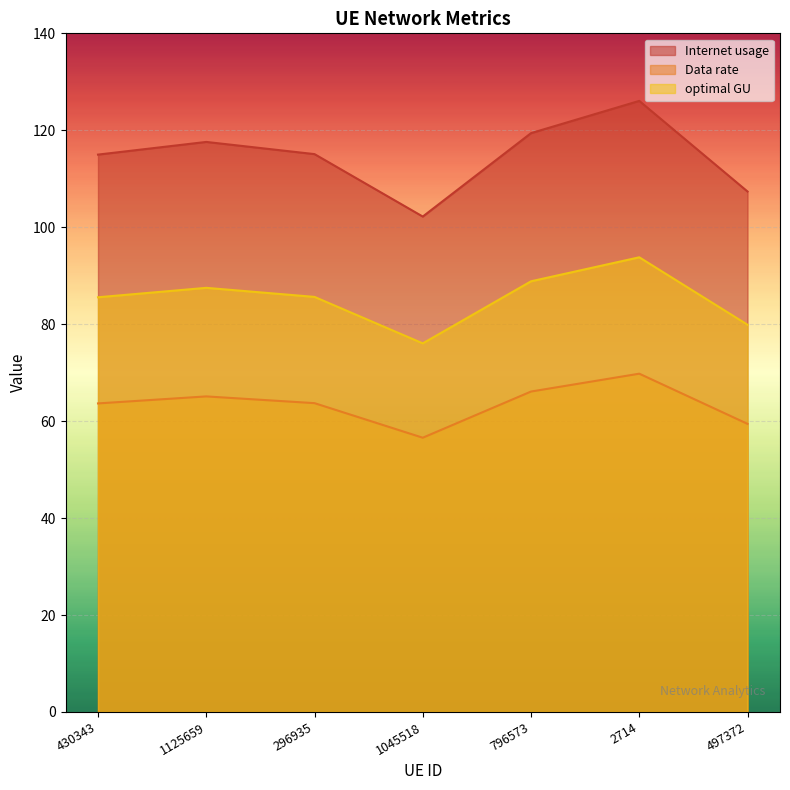

What is the label of the 2nd point from the left?

1125659